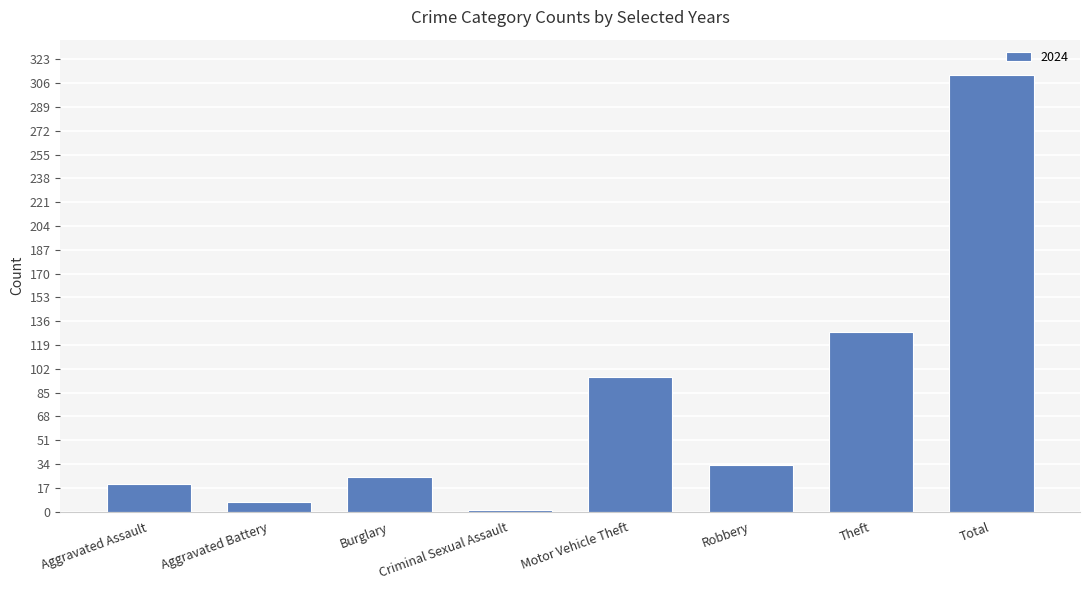

Does the chart contain stacked bars?

No